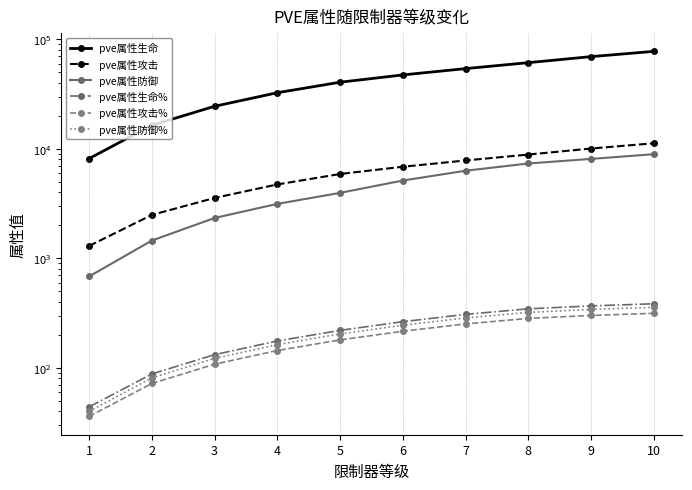

What is the smallest value displayed?

36